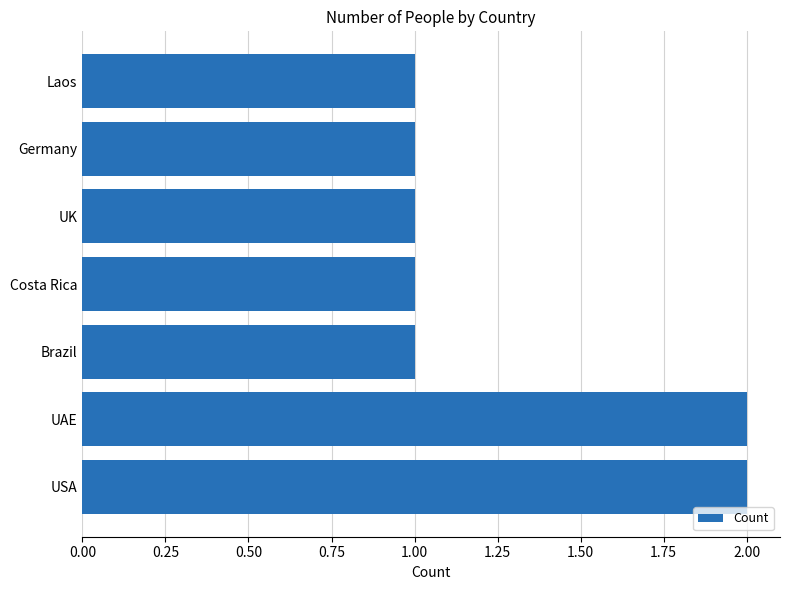

Reading top to bottom, transcribe all the data shown in this chart.

Laos=1	Germany=1	UK=1	Costa Rica=1	Brazil=1	UAE=2	USA=2